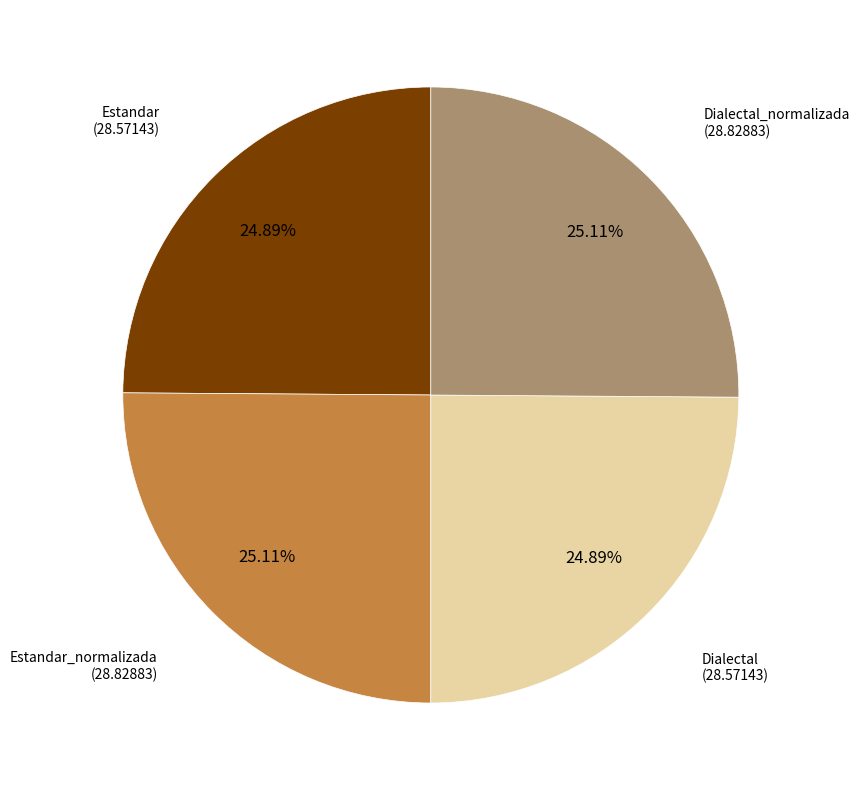

Is there a majority slice in this chart?

No